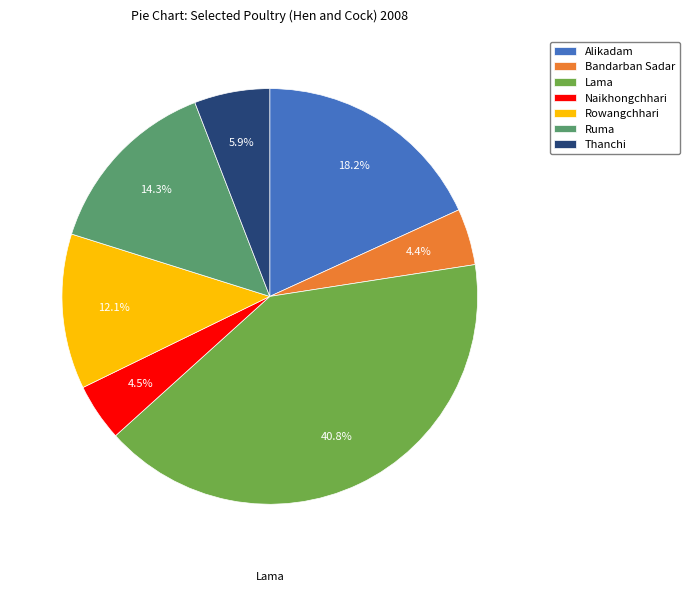

True or false: Ruma accounts for 14% of the total.

True